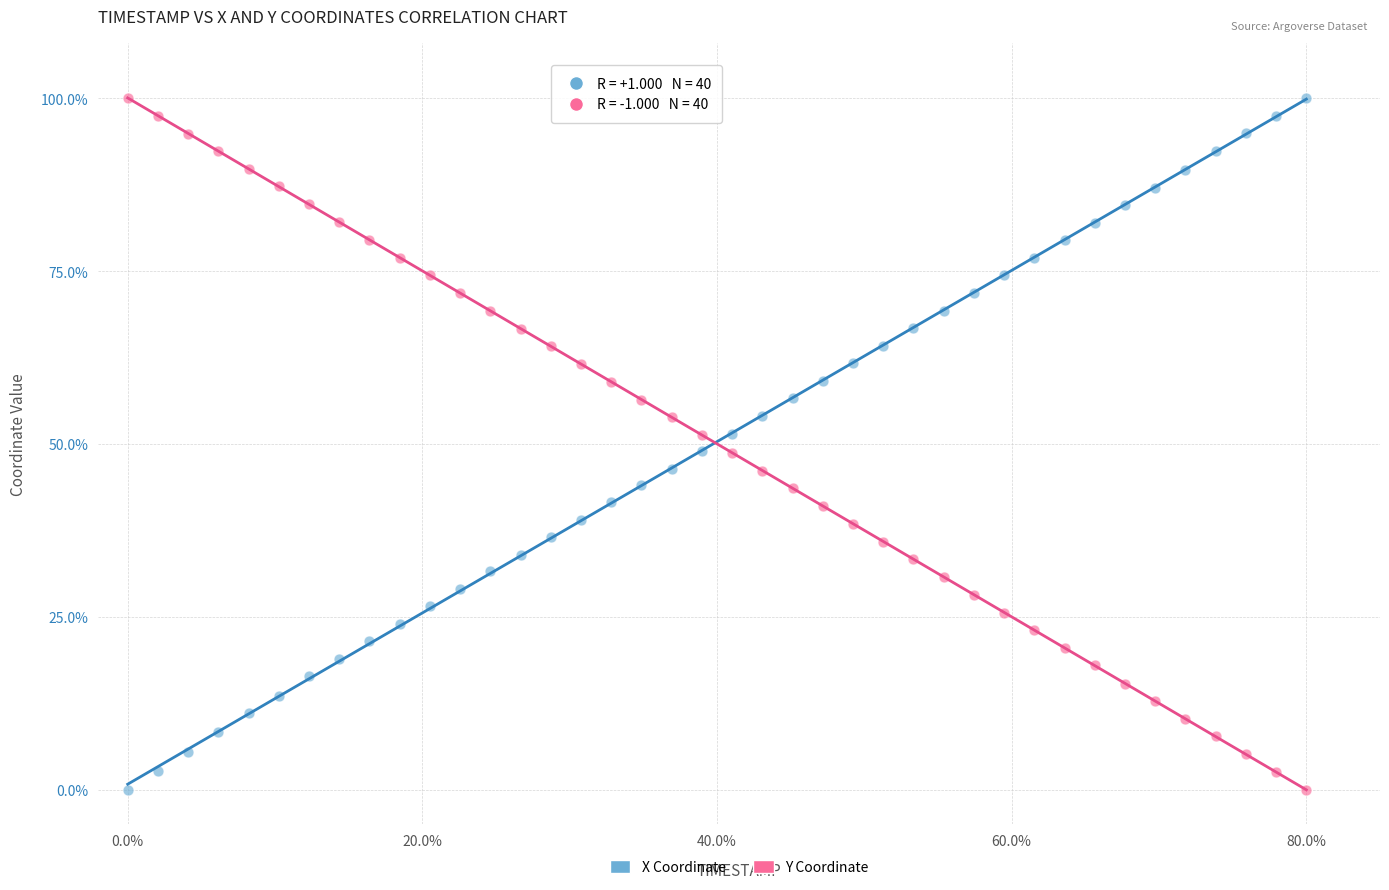

What is the X range (max minus min) for the scatter plot?

80.0